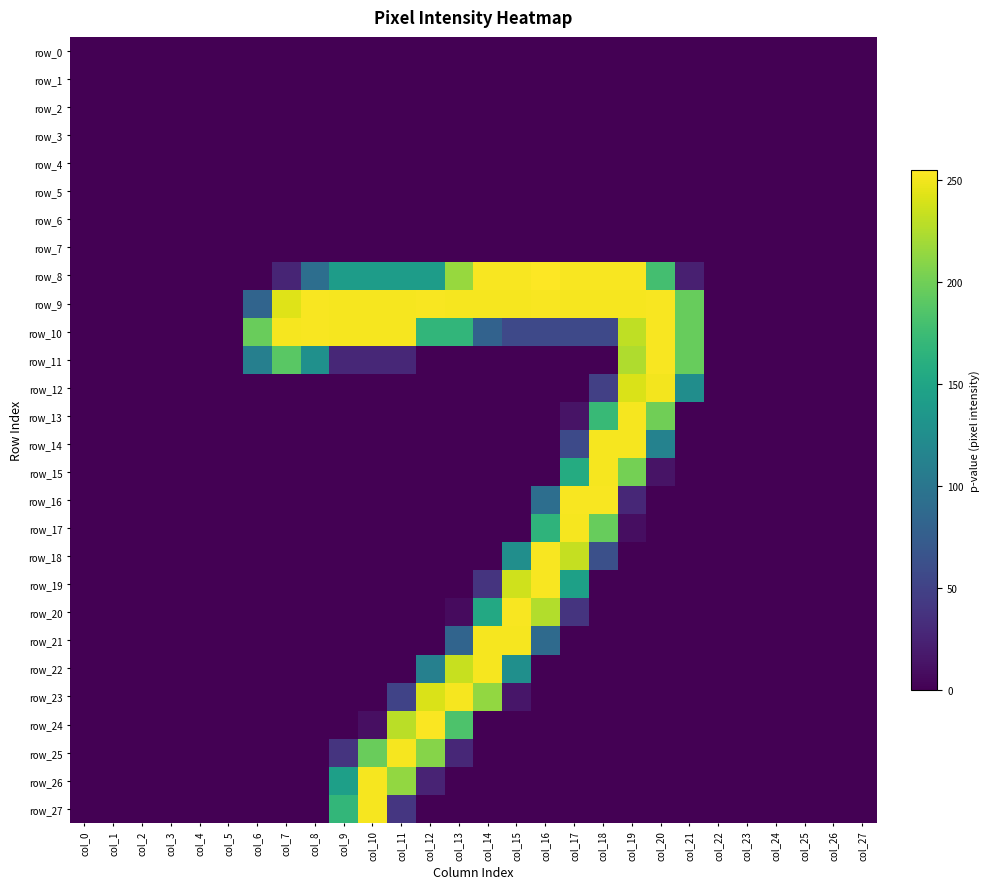

Which category has the highest value in the row_14 series?

col_18